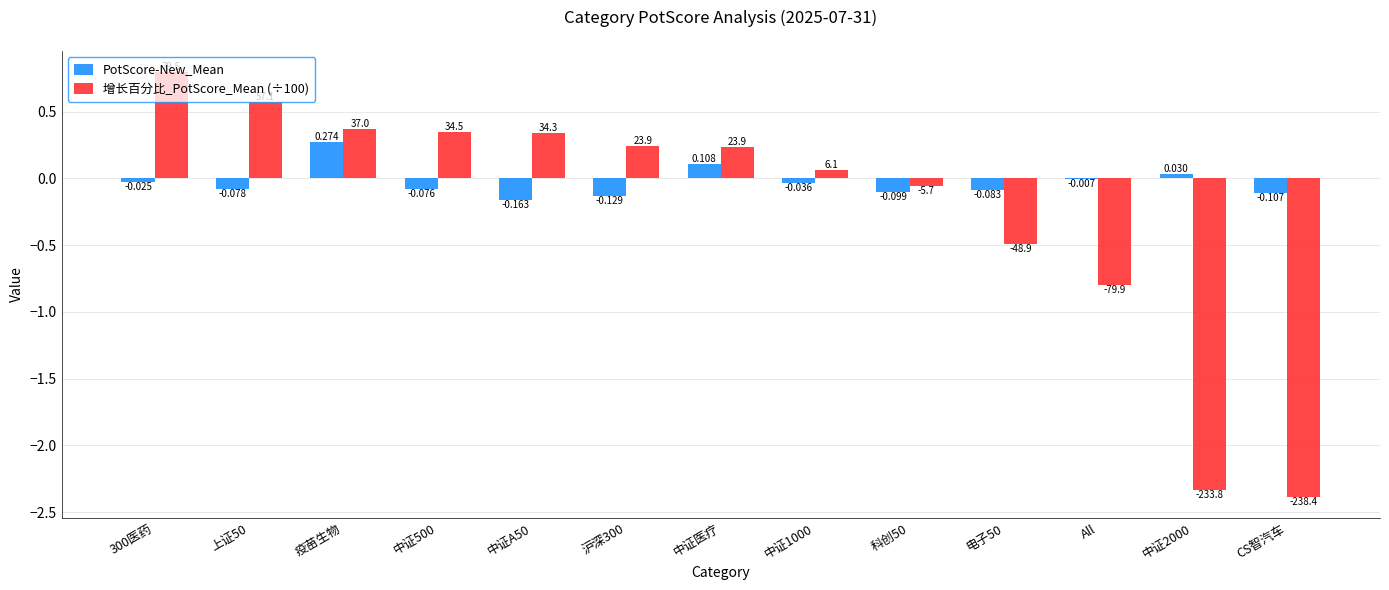

What is the label of the 2nd bar from the left?

上证50